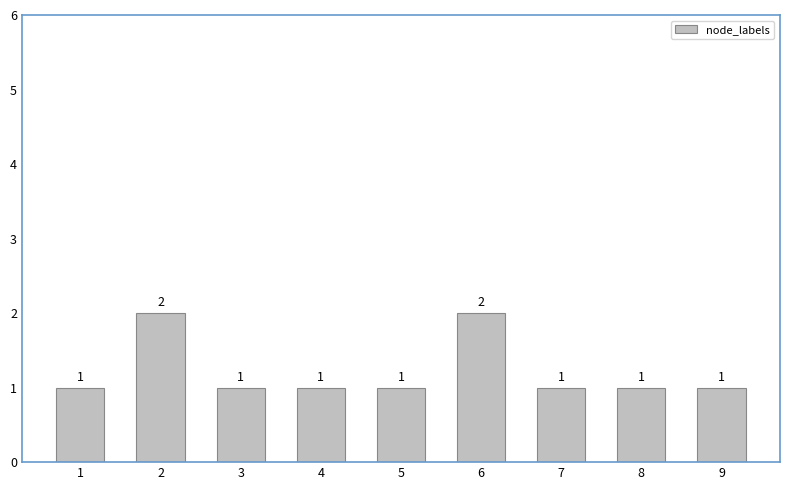

Read the value at 2.

2